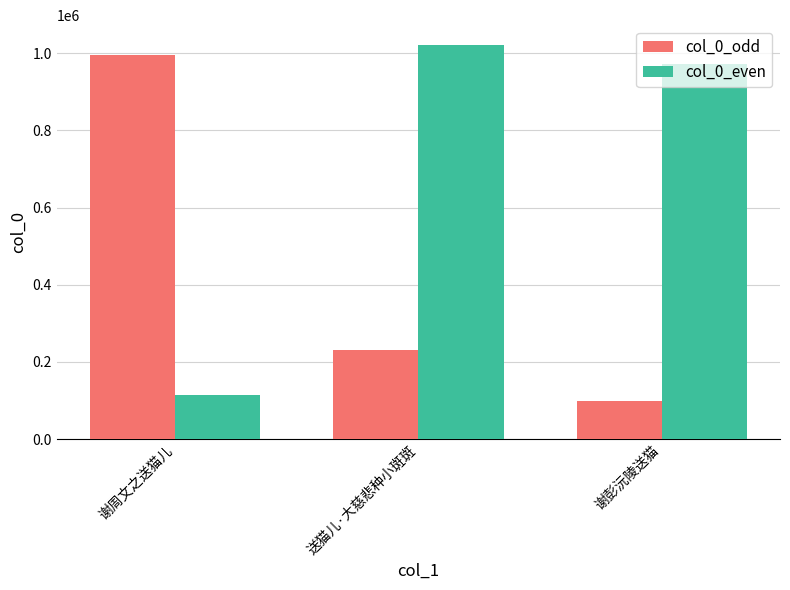

What is the difference between the maximum and minimum values in the col_0_even series?

907417